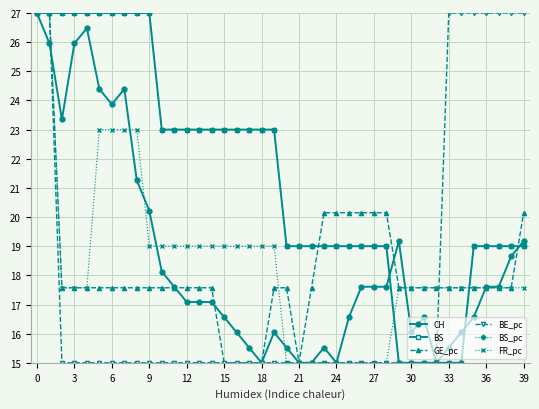

What is the average value of the FR_pc series?

18.4